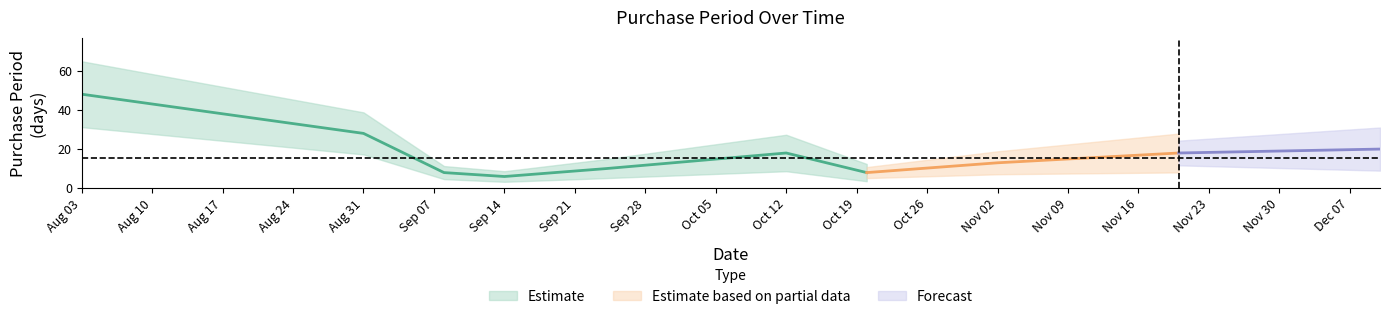

What is the average value?

18